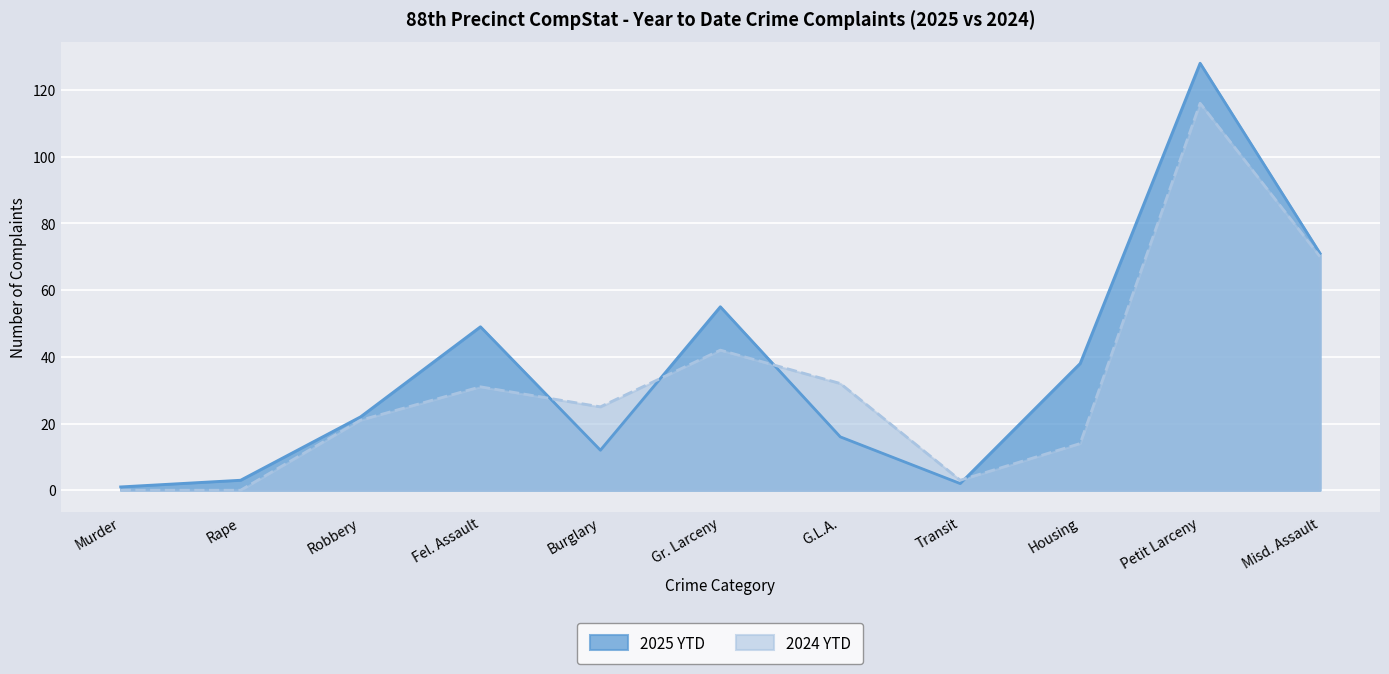

What is the value of the 2024 YTD point at the 11th from the left?

70